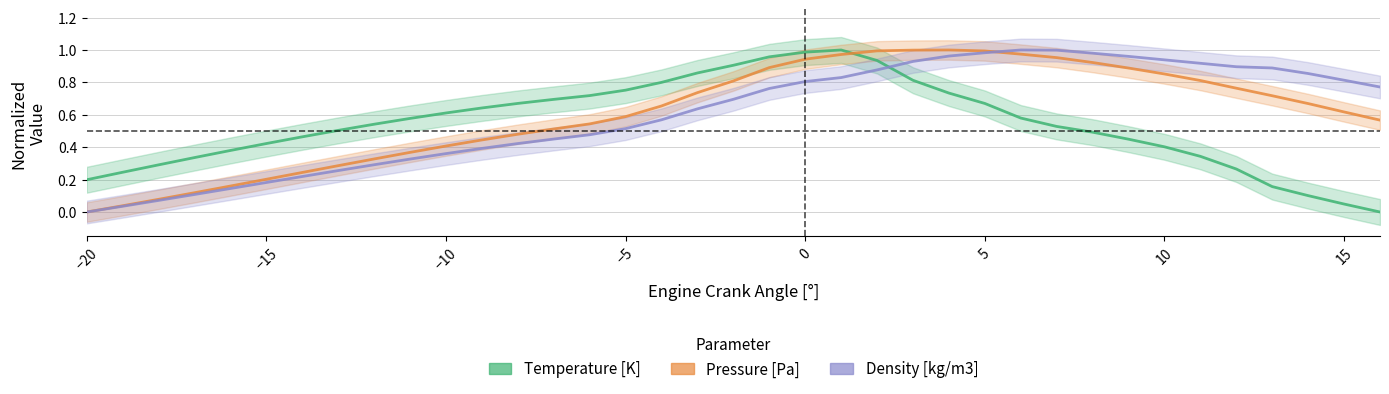

How many values in the Temperature [K] series exceed 0?

36